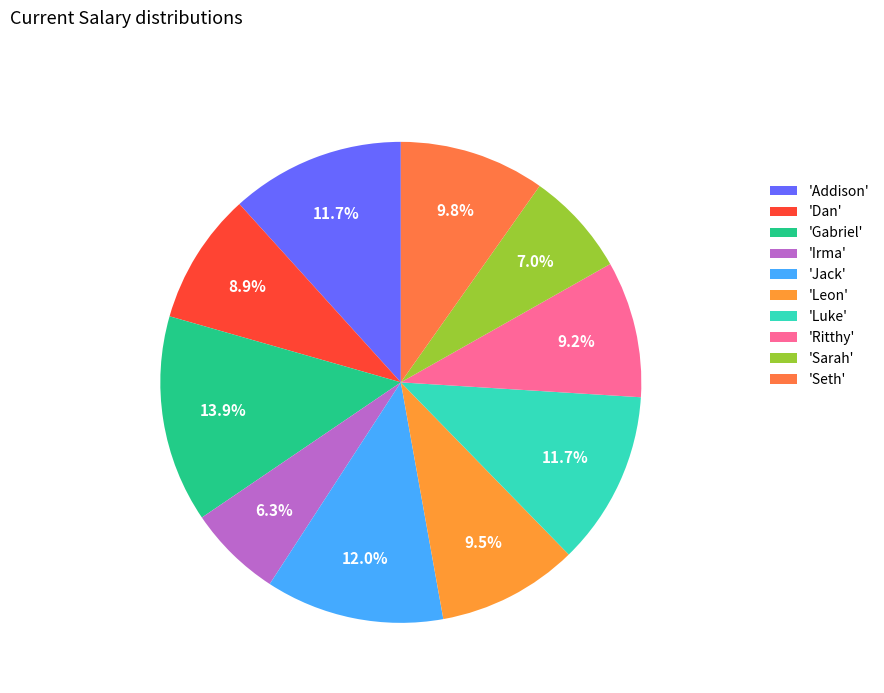

How many slices are in this pie chart?

10